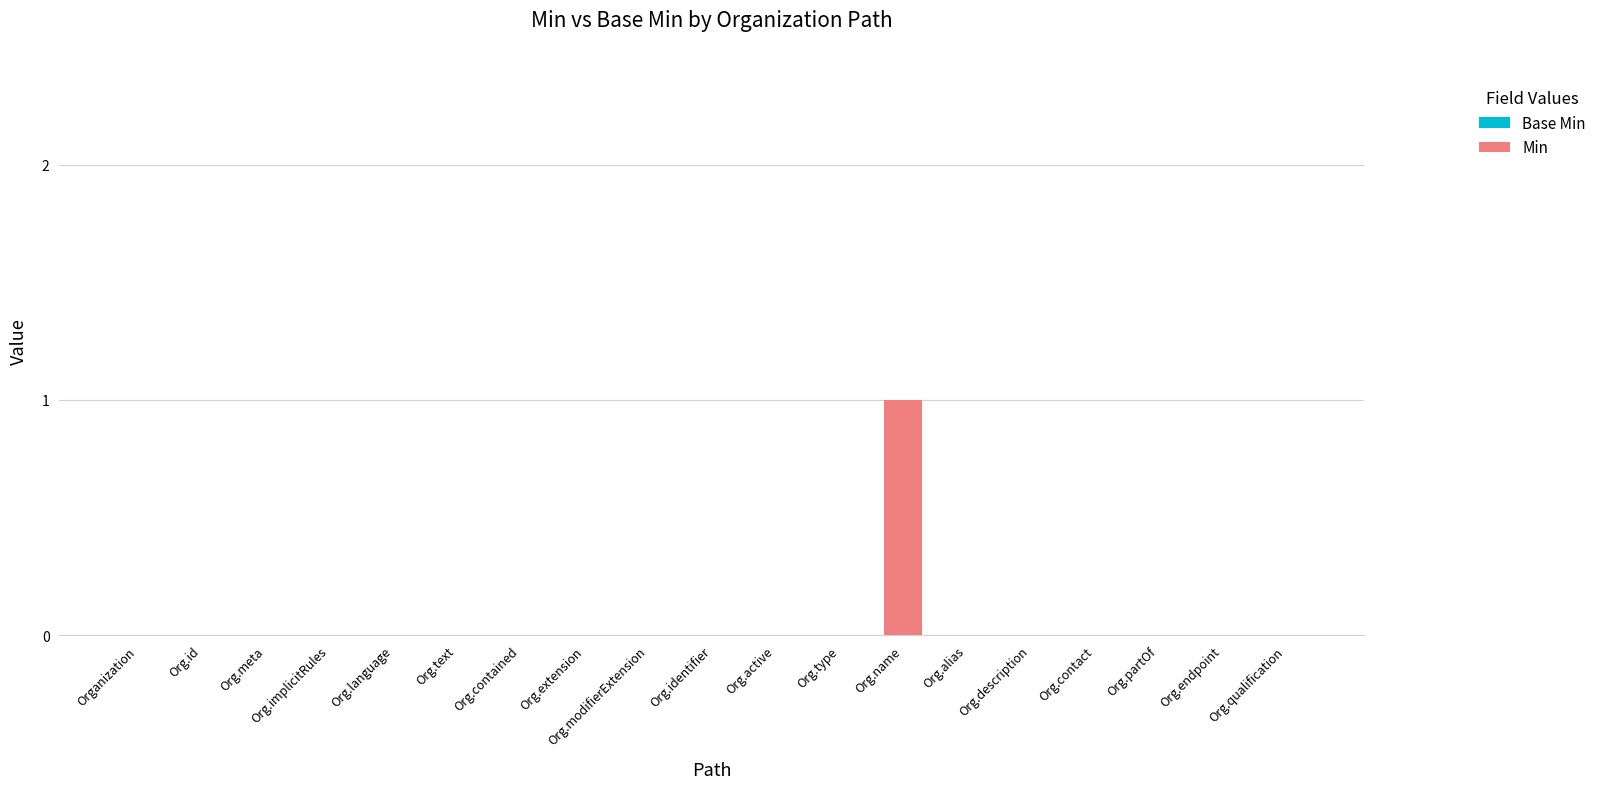

True or false: the data shows 0 at Org.qualification.

True